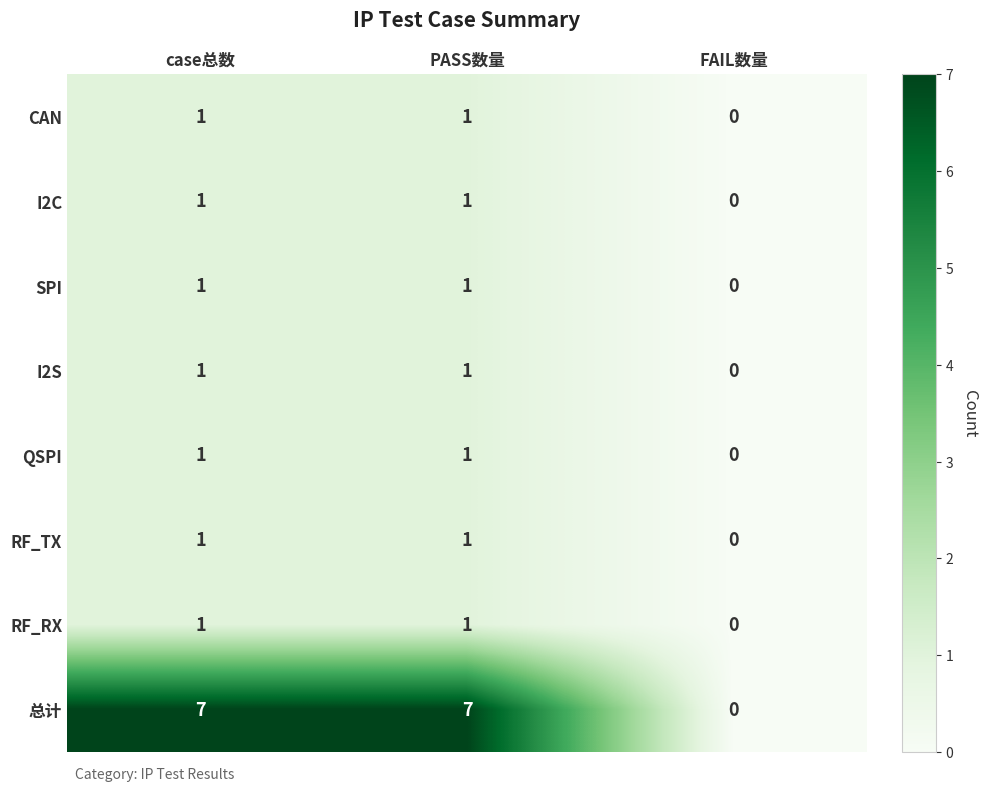

Which series has the widest spread of values?

总计